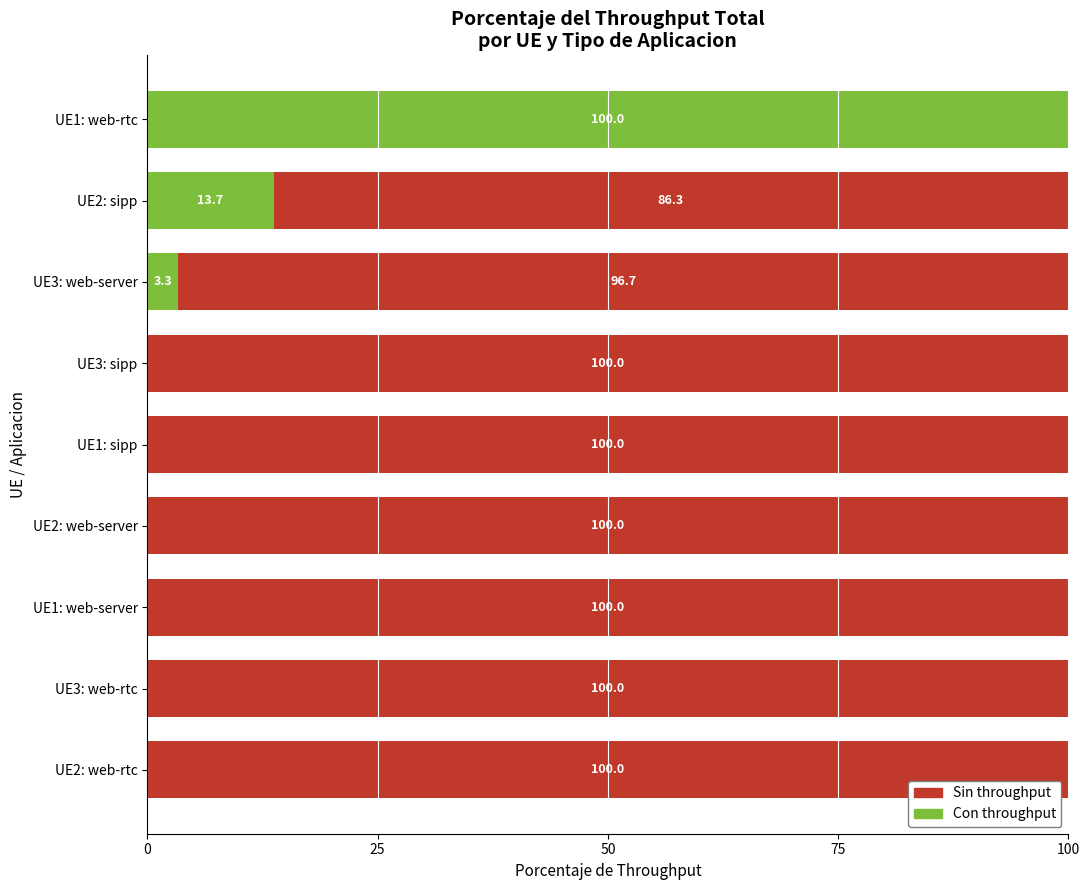

What is the total value across all series at UE3: web-server?

100.0